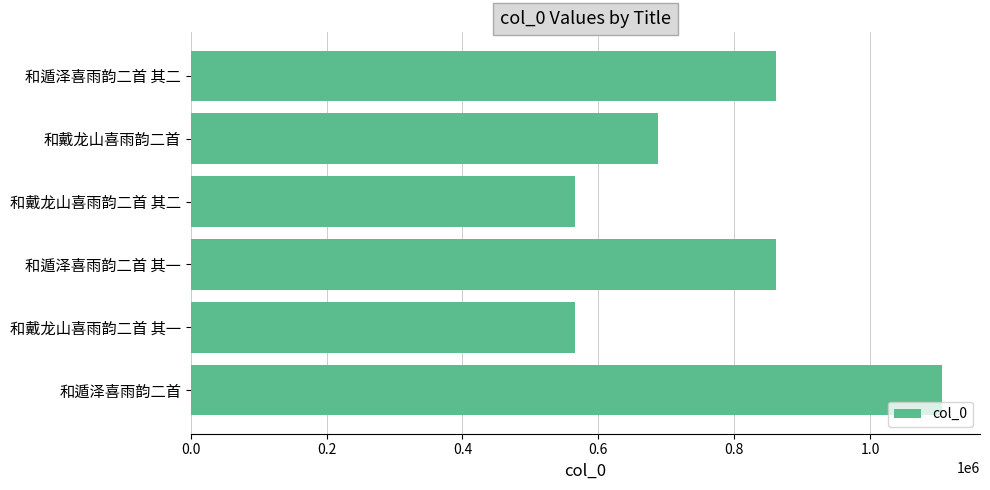

What is the approximate value at 和遁泽喜雨韵二首?

1106719